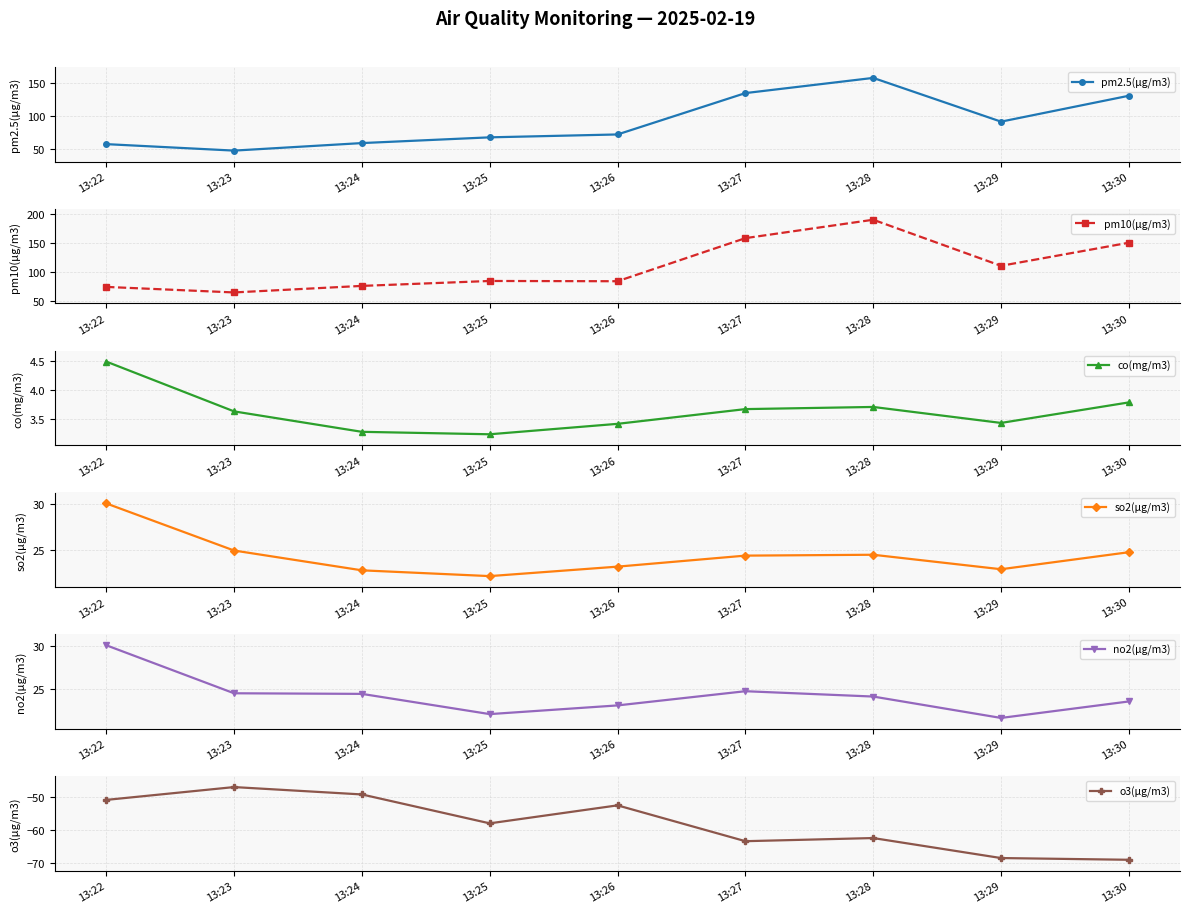

What is the sum of all o3(μg/m3) values?

-520.5